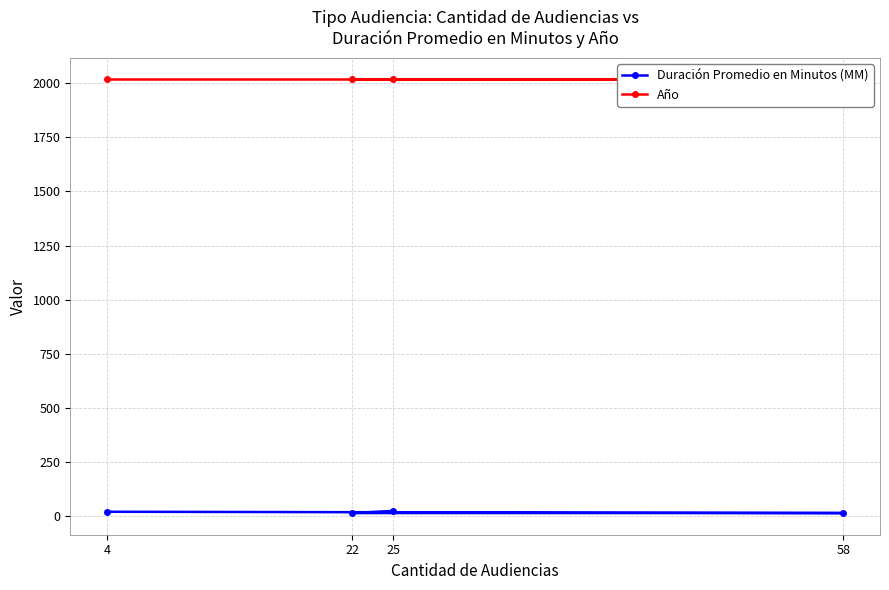

What is the total value across all series at 25?

2042